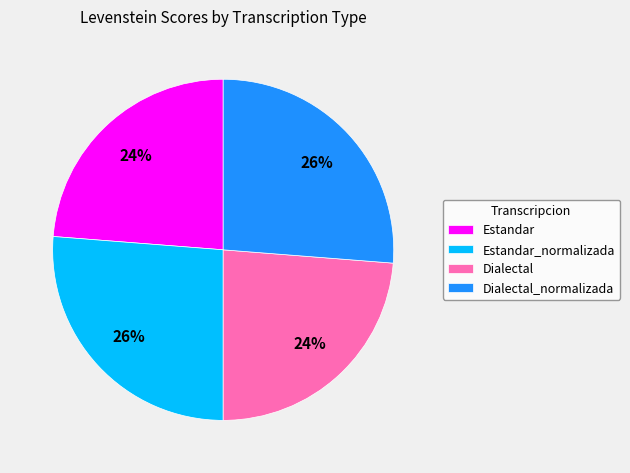

How many segments does this pie chart have?

4